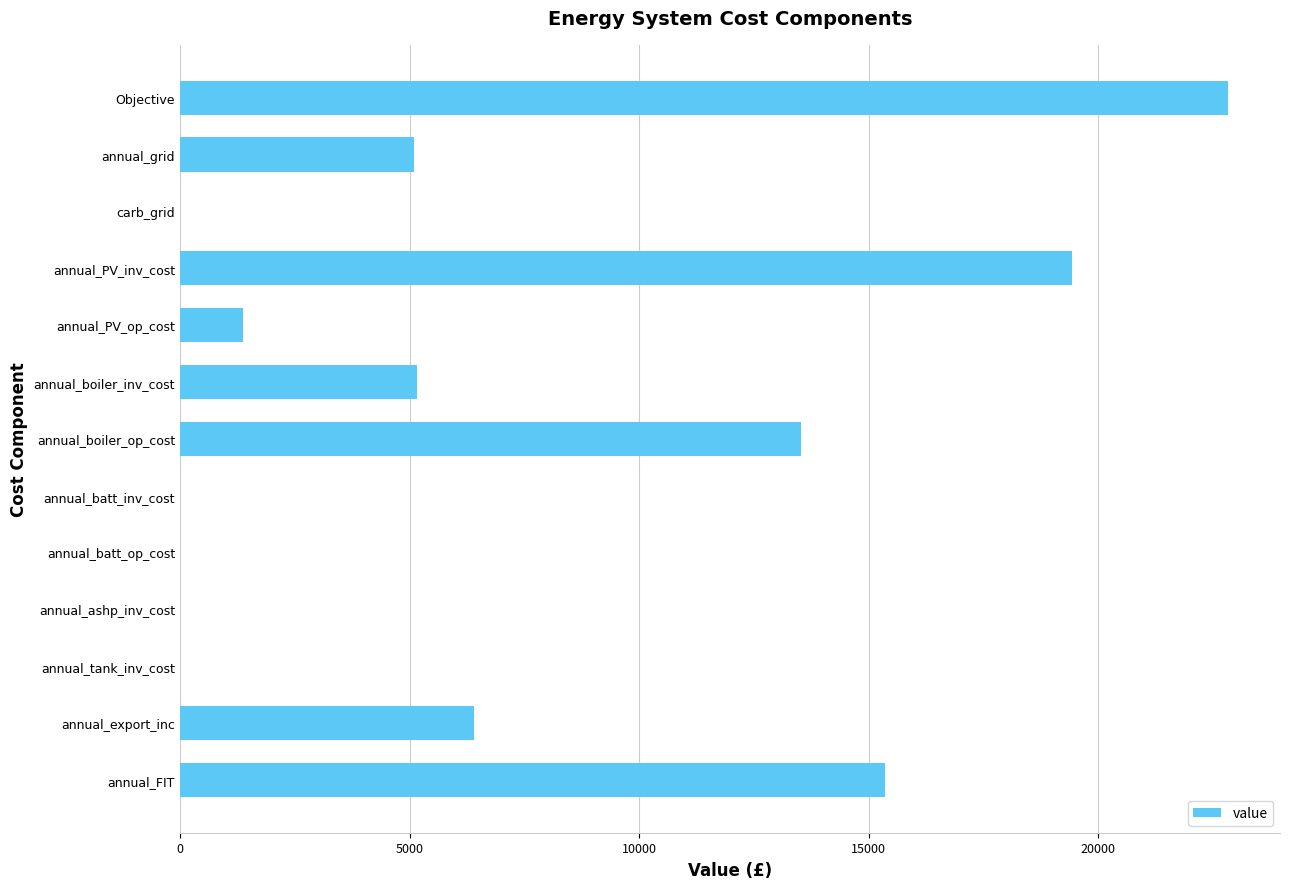

What is the sum of all values?

89128.9